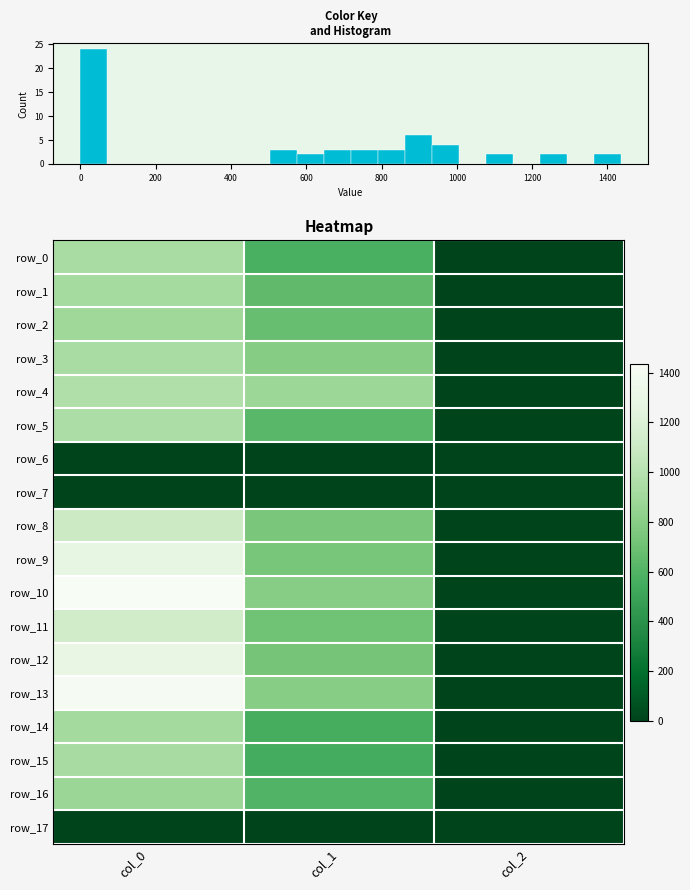

Reading right to left, extract all data points from this chart.

row_0: 2.0	567.0	936.7
row_1: 2.0	651.4	923.3
row_2: 2.0	678.4	890.0
row_3: 2.0	793.1	936.7
row_4: 2.0	884.2	966.7
row_5: 2.0	627.8	953.3
row_6: 0.0	0.0	0.0
row_7: 0.0	0.0	0.0
row_8: 2.0	745.9	1110.0
row_9: 2.0	739.1	1283.3
row_10: 2.0	799.9	1436.7
row_11: 2.0	702.0	1130.0
row_12: 2.0	729.0	1290.0
row_13: 2.0	799.9	1423.3
row_14: 2.0	560.2	916.7
row_15: 2.0	550.1	930.0
row_16: 2.0	597.4	876.7
row_17: 0.0	0.0	0.0